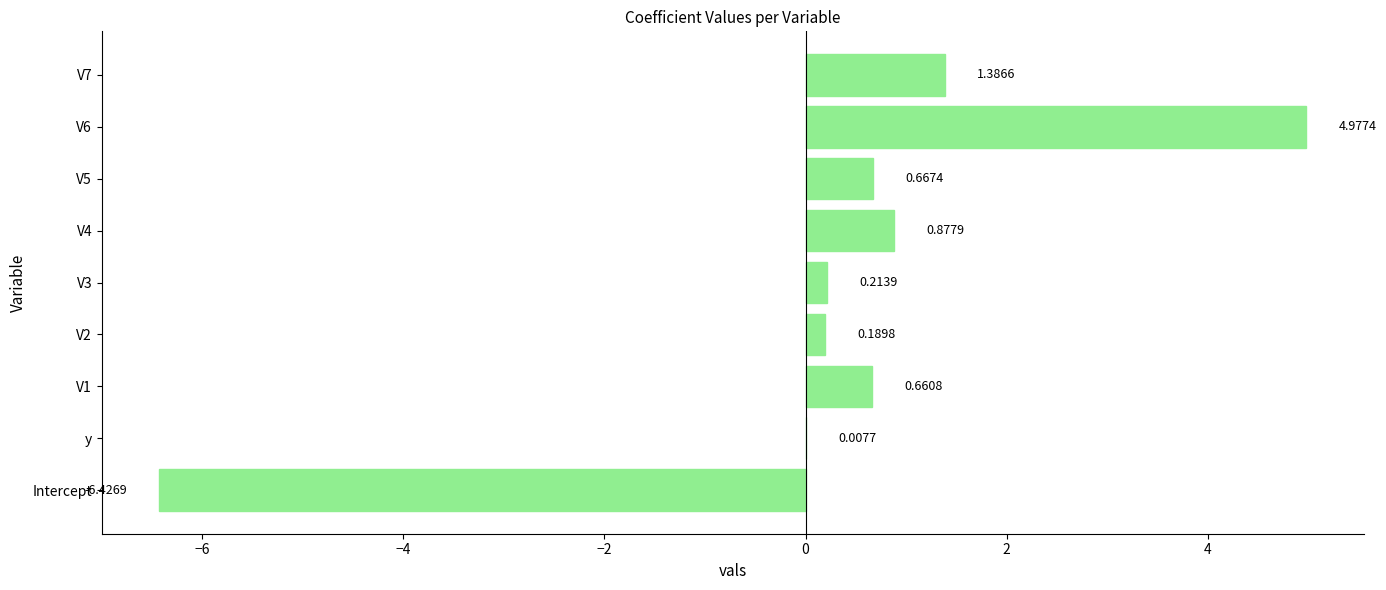

At which label is the value closest to 0?

y